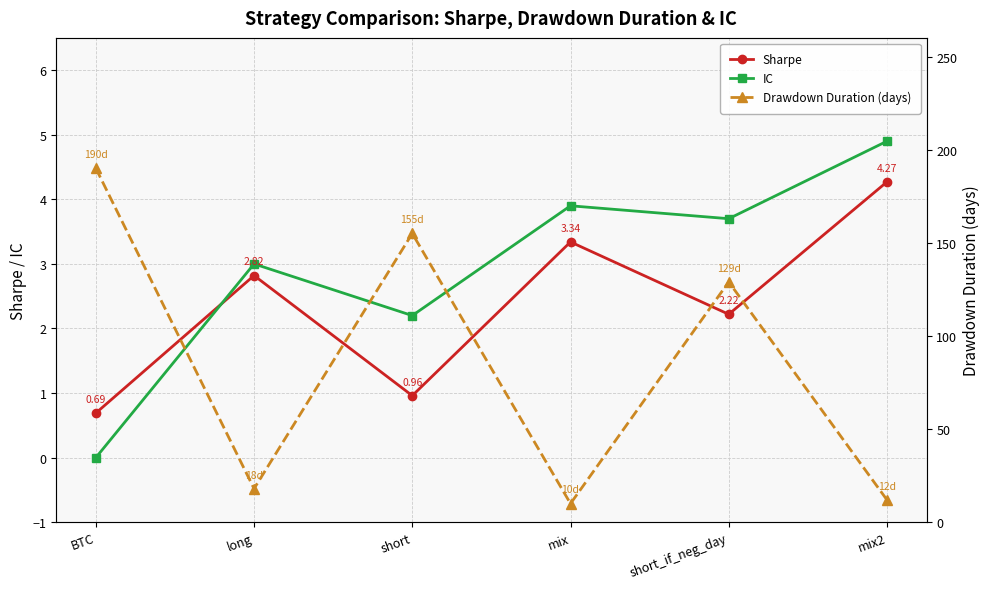

What is the sum of all IC values?

17.7